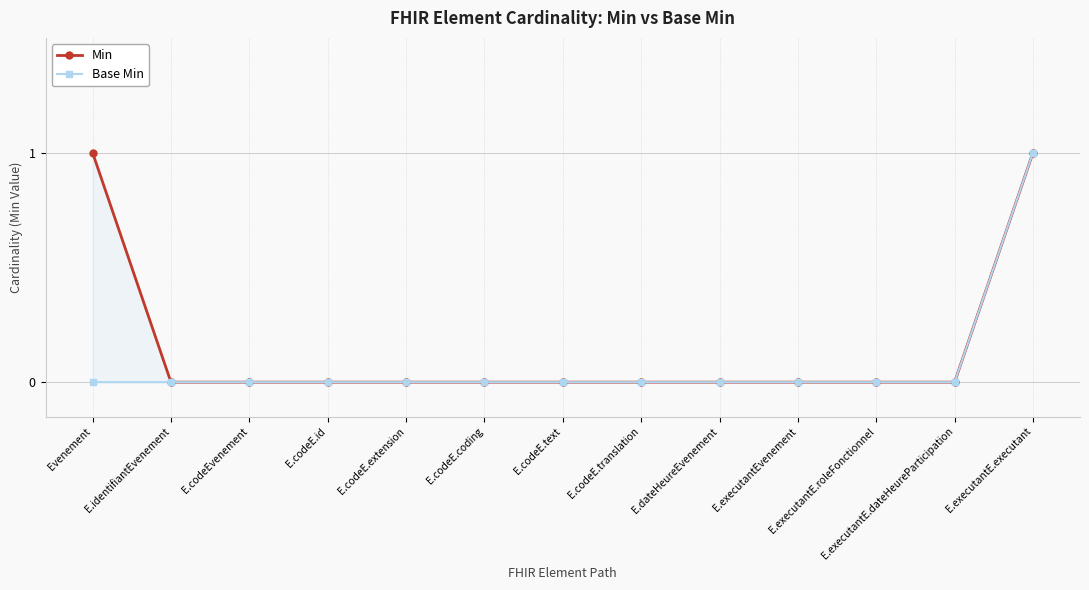

True or false: Base Min and Min intersect in this chart.

False